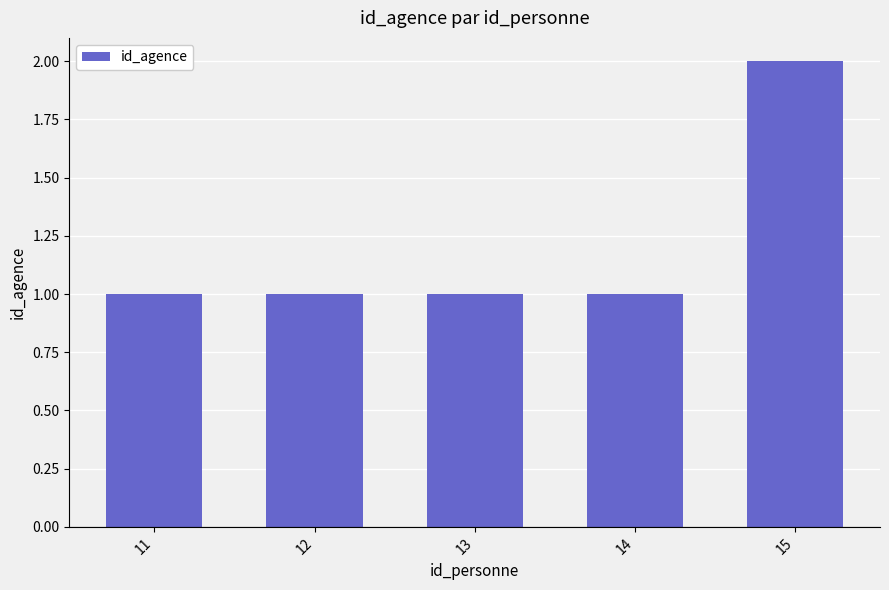

True or false: the data shows 0 at 14.

False